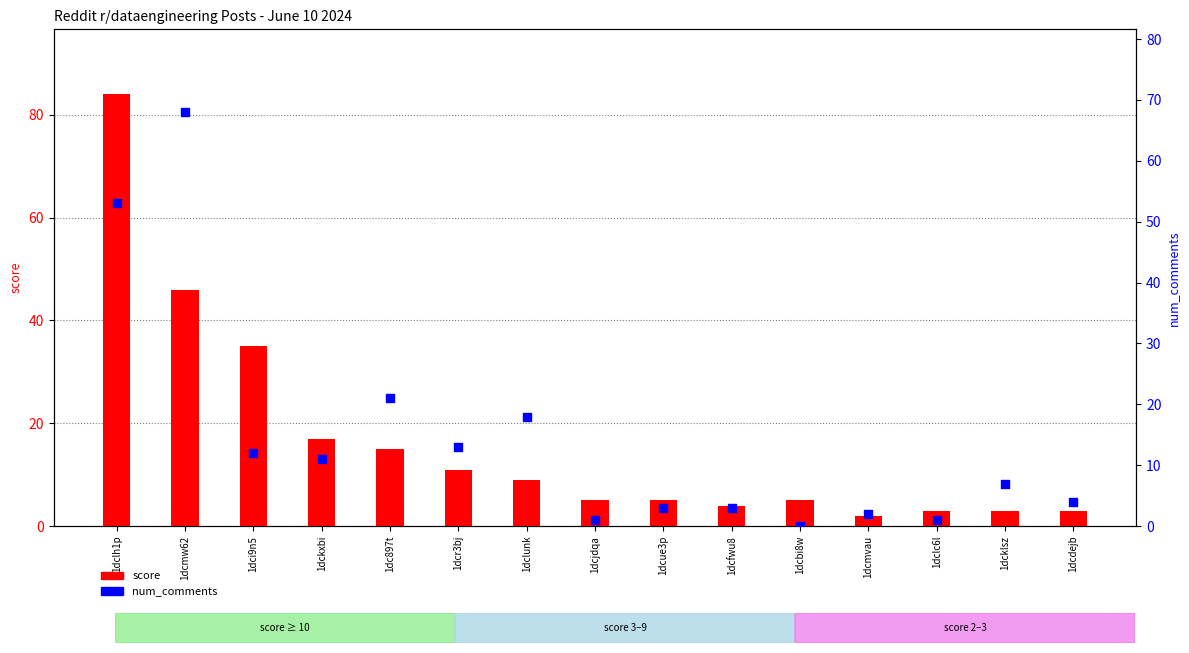

Which series has the largest total across all categories?

score